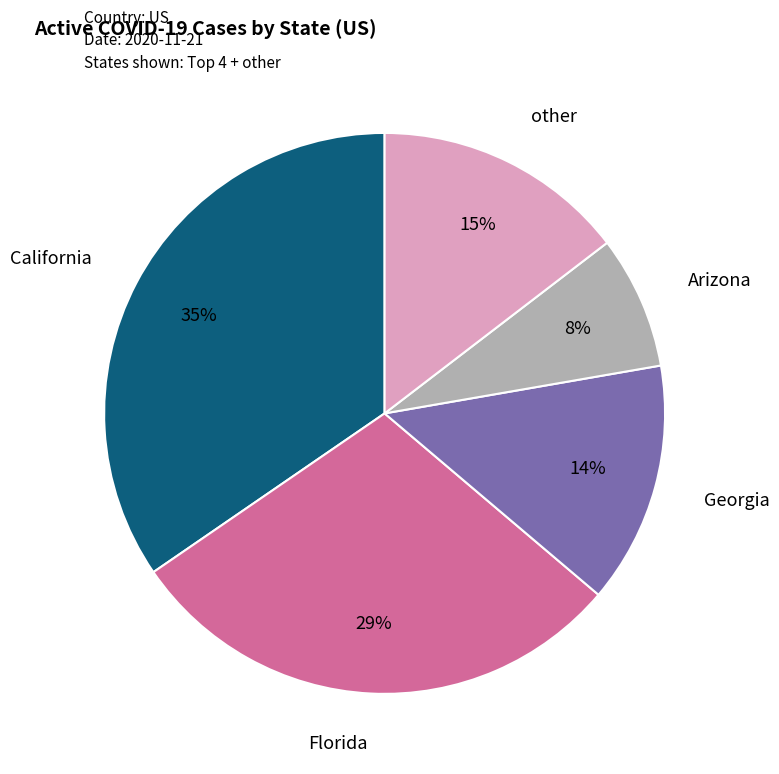

Is there a majority slice in this chart?

No